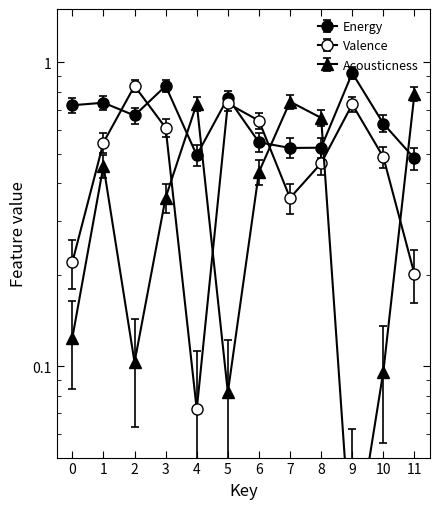

The value of energy at 5 is 0.8. True or false?

True